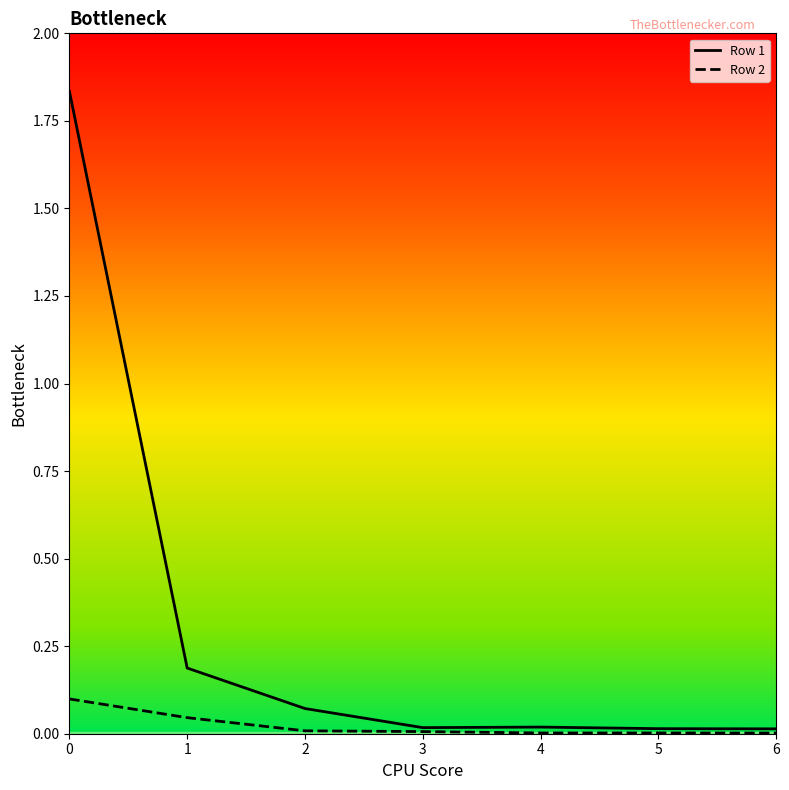

Which series has the largest total across all categories?

Row 1